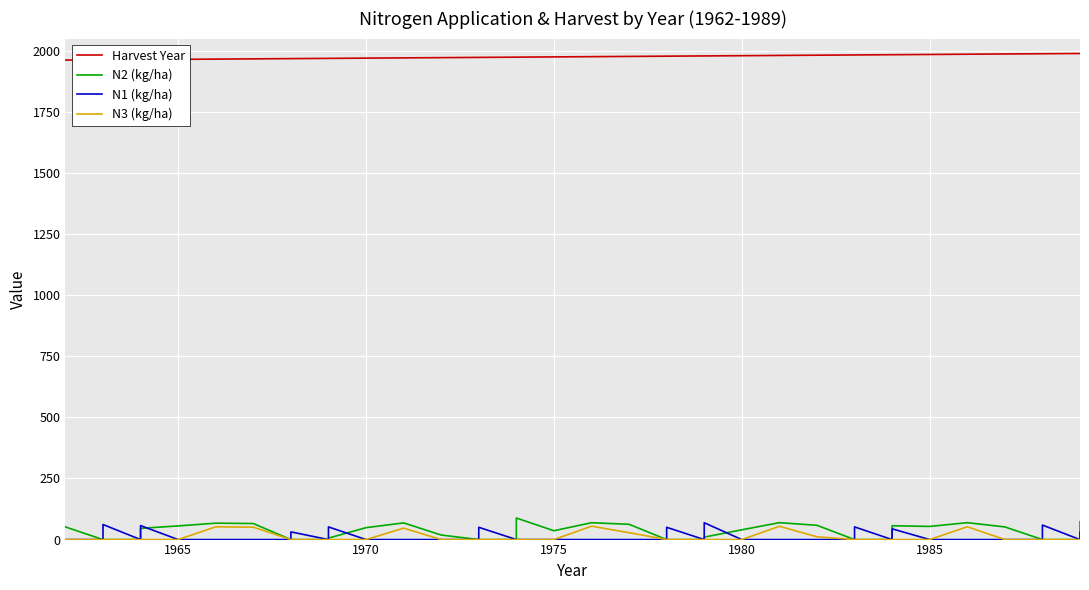

How many values in the N3 (kg/ha) series exceed 0?

8